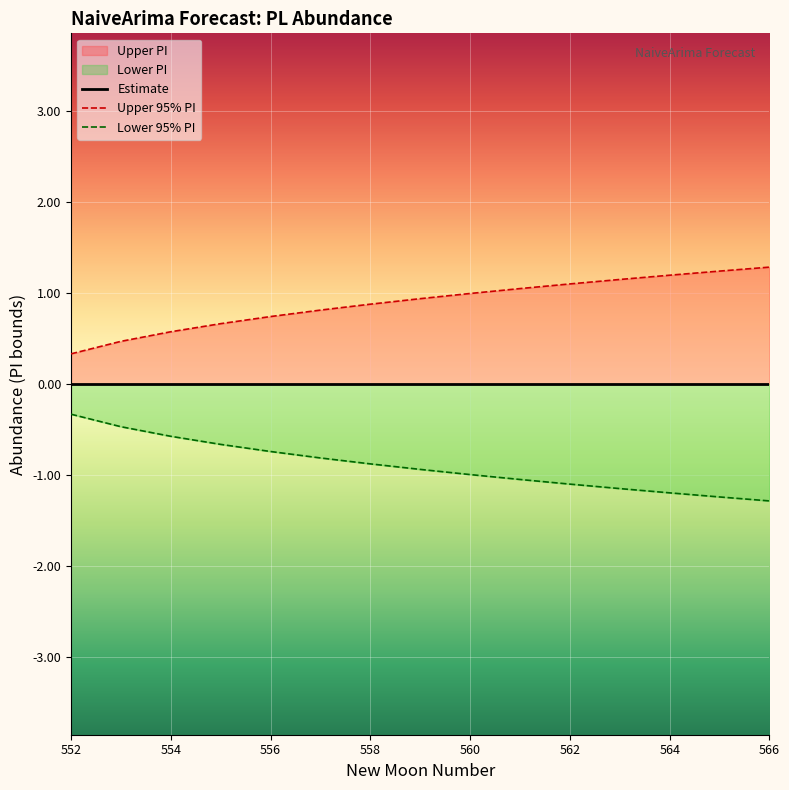

Which series has the widest spread of values?

Upper 95% PI